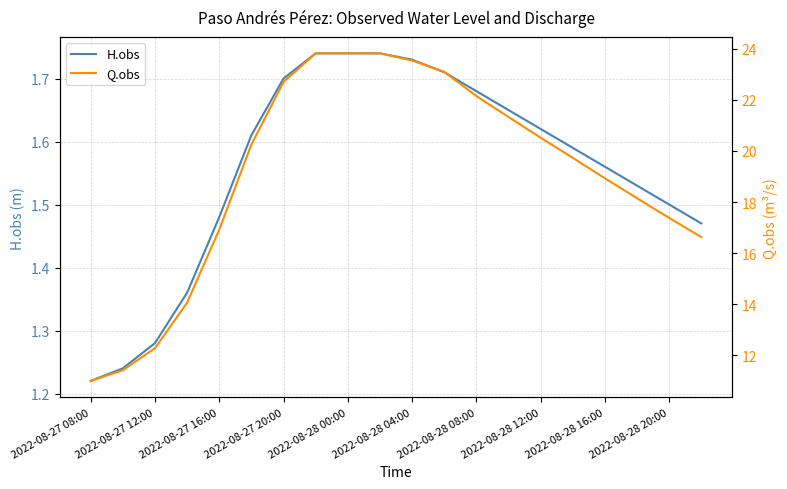

The value of H.obs at 2022-08-28 20:00 is 1.5. True or false?

True